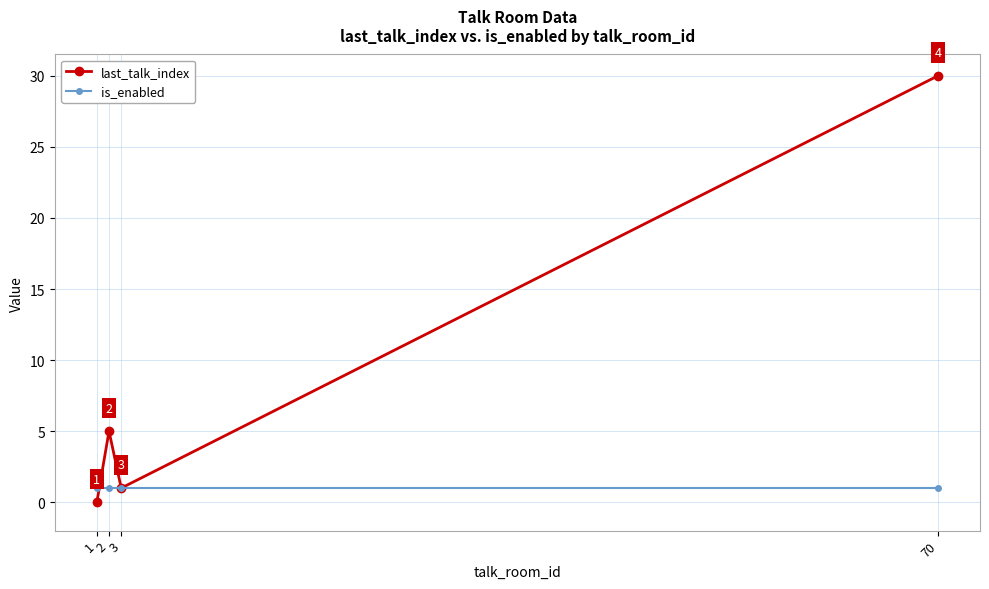

How many positive values does the last_talk_index series have?

3